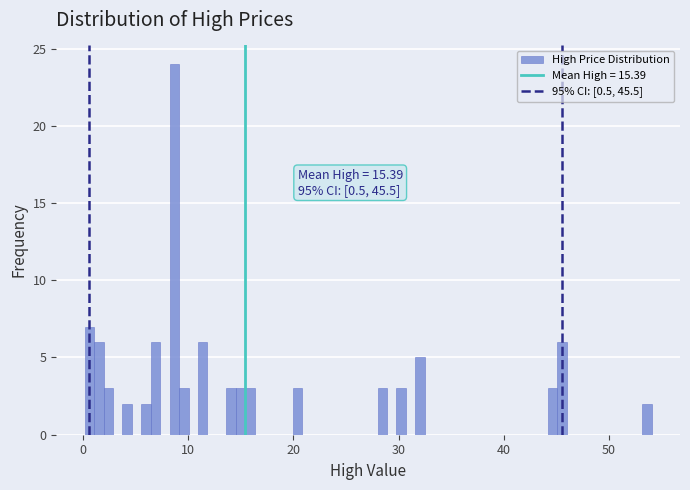

Read against the x-axis, roughly where is the centre of the tallest bar?

9